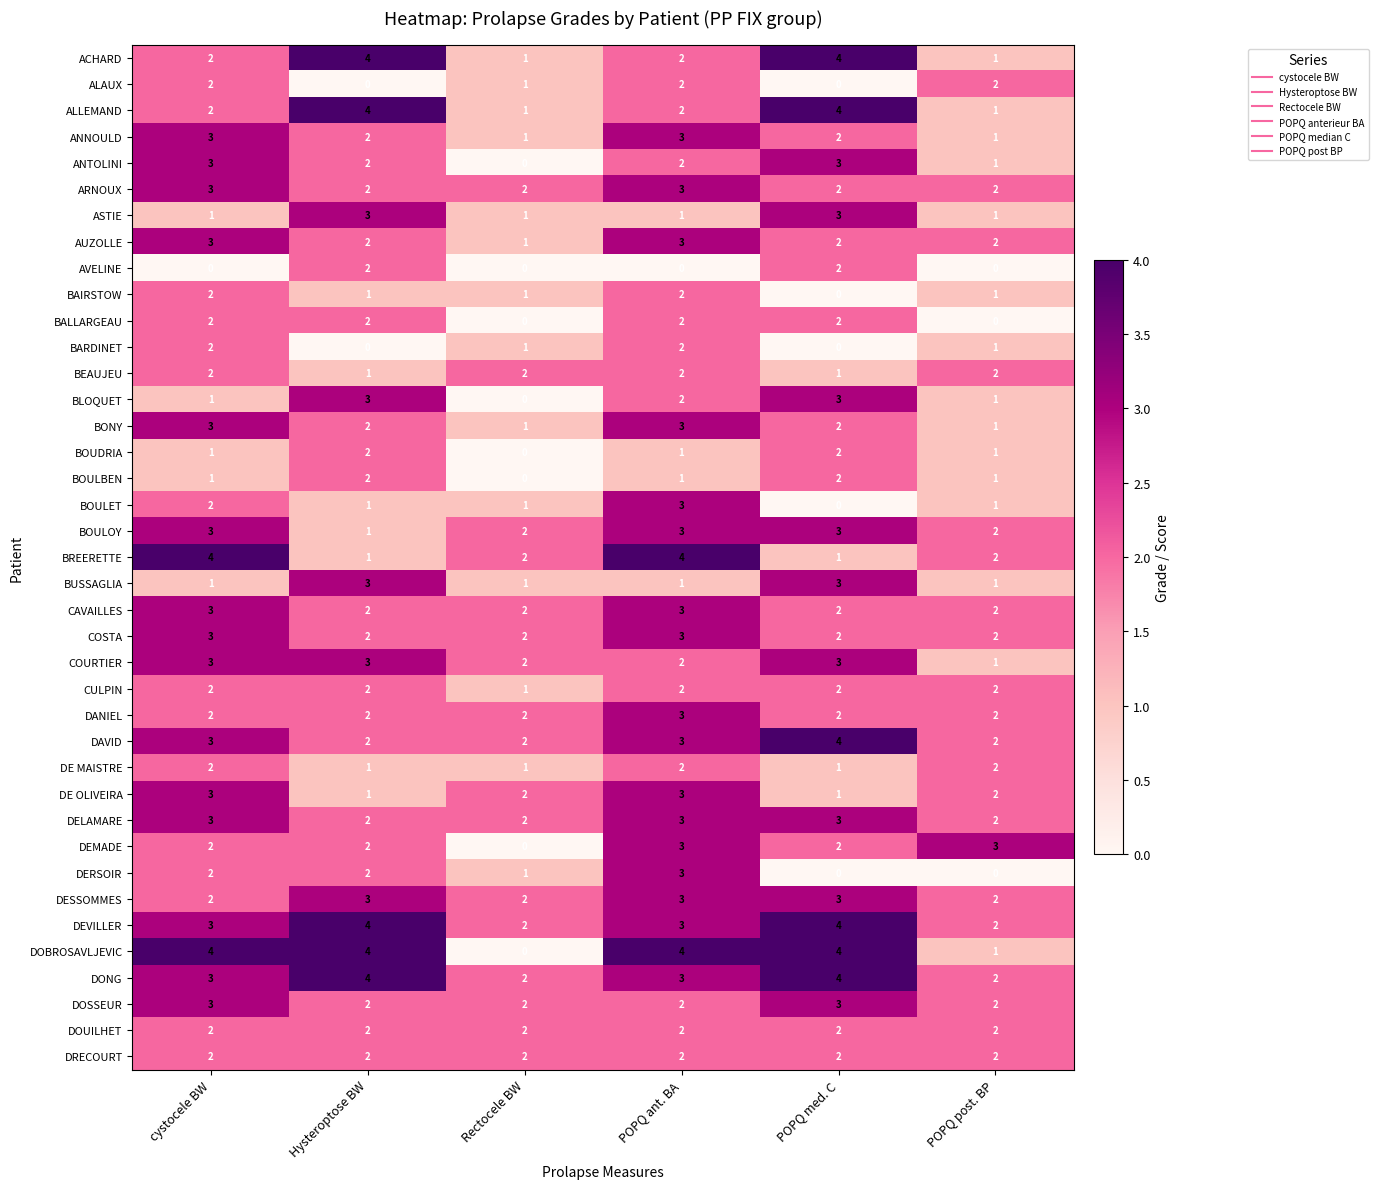

How many data points does each series have?

6